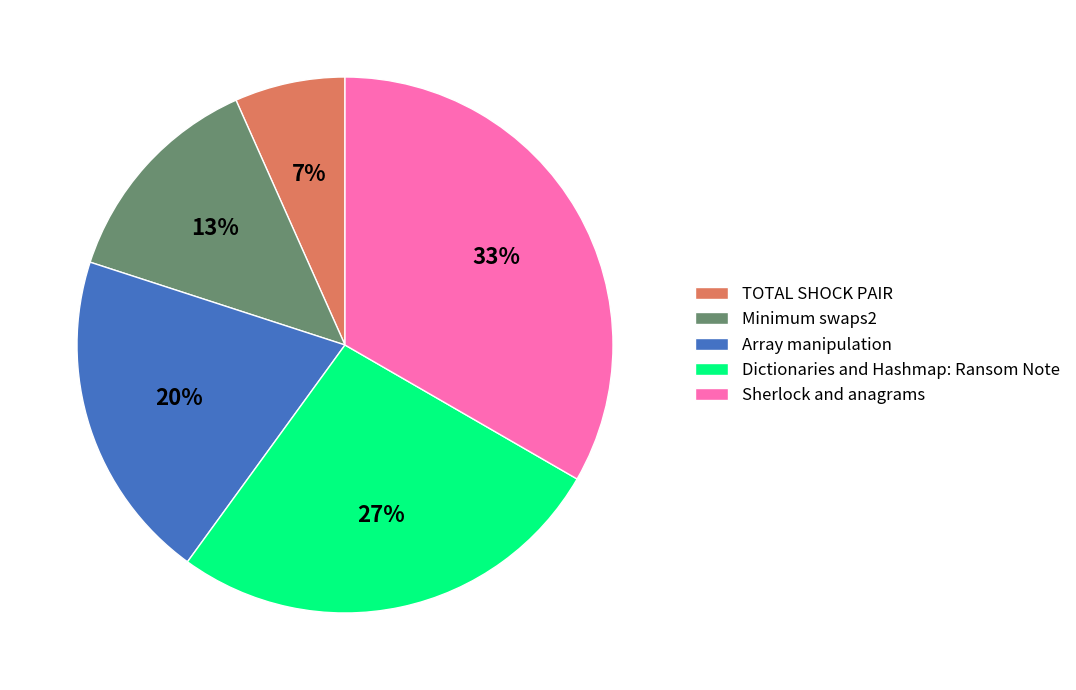

Is there any slice that represents more than half of the pie?

No